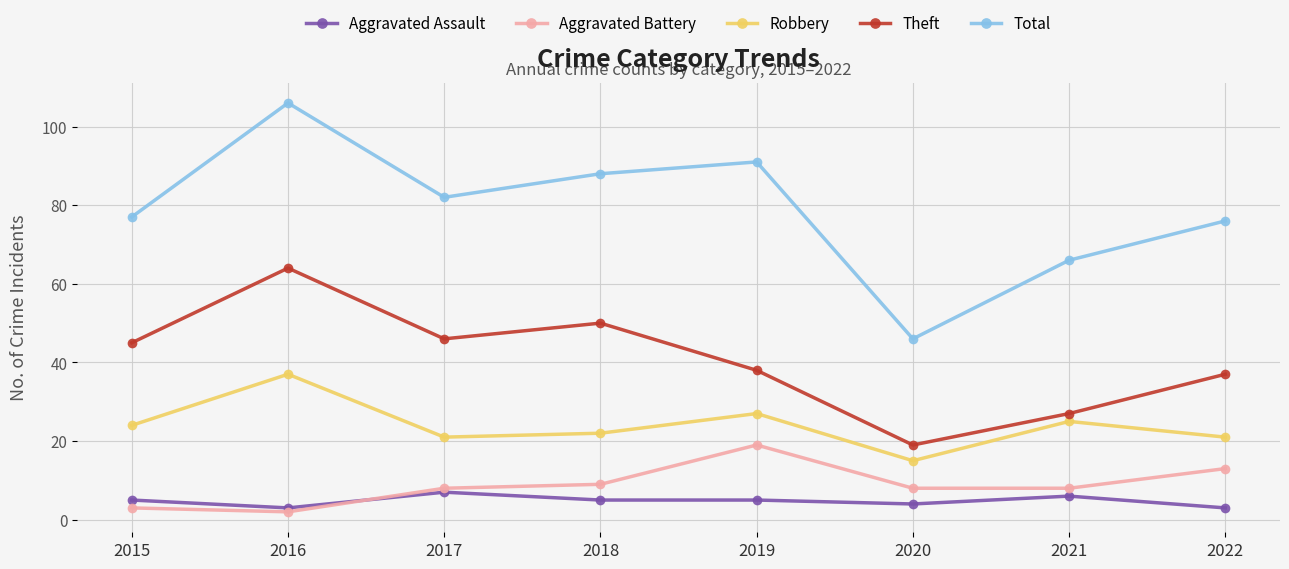

Reading left to right, extract all data points from this chart.

Aggravated Assault: 2015=5	2016=3	2017=7	2018=5	2019=5	2020=4	2021=6	2022=3
Aggravated Battery: 2015=3	2016=2	2017=8	2018=9	2019=19	2020=8	2021=8	2022=13
Robbery: 2015=24	2016=37	2017=21	2018=22	2019=27	2020=15	2021=25	2022=21
Theft: 2015=45	2016=64	2017=46	2018=50	2019=38	2020=19	2021=27	2022=37
Total: 2015=77	2016=106	2017=82	2018=88	2019=91	2020=46	2021=66	2022=76